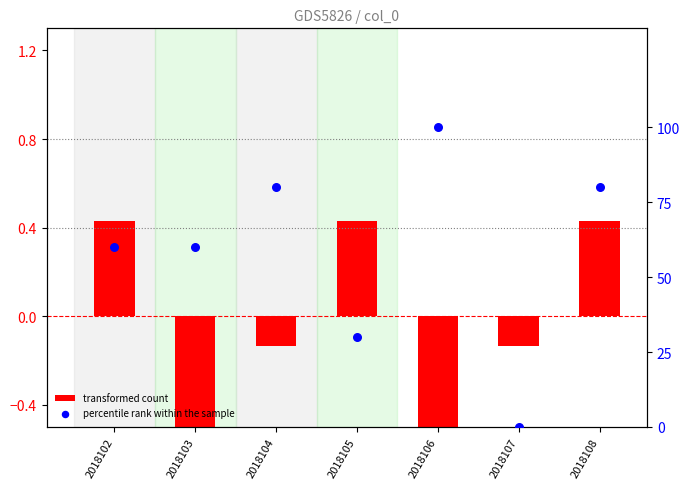

Is the value of percentile rank within the sample at 2018107 greater than the value of transformed count at 2018108?

No